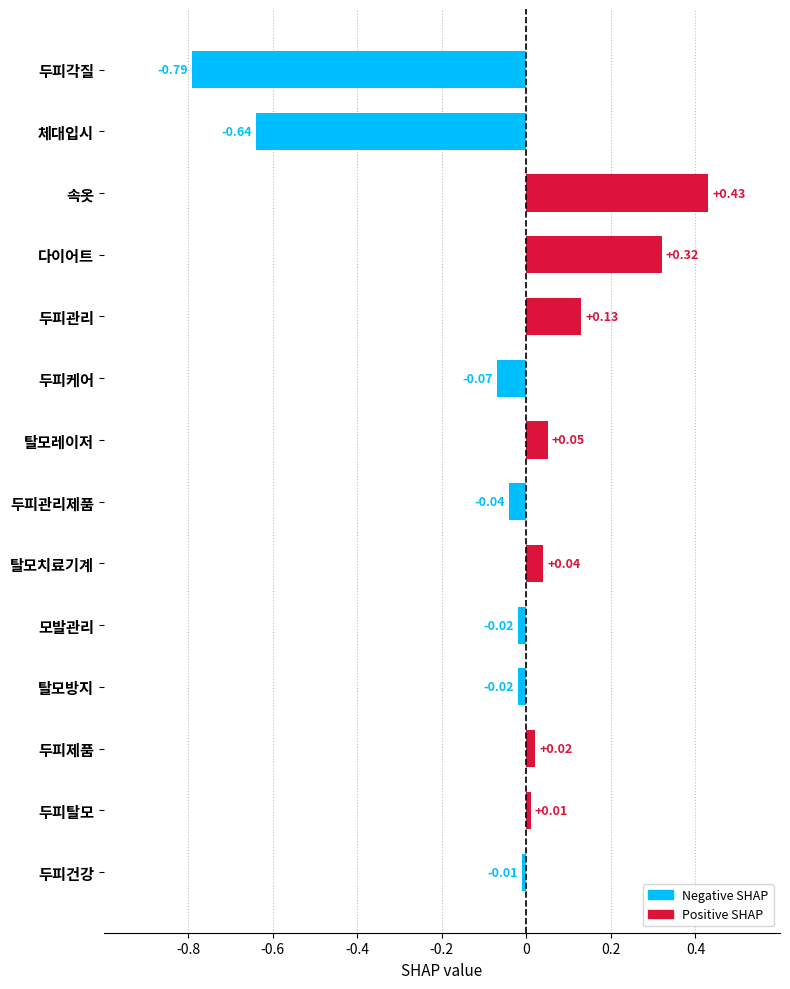

How many data points are above 0?

7